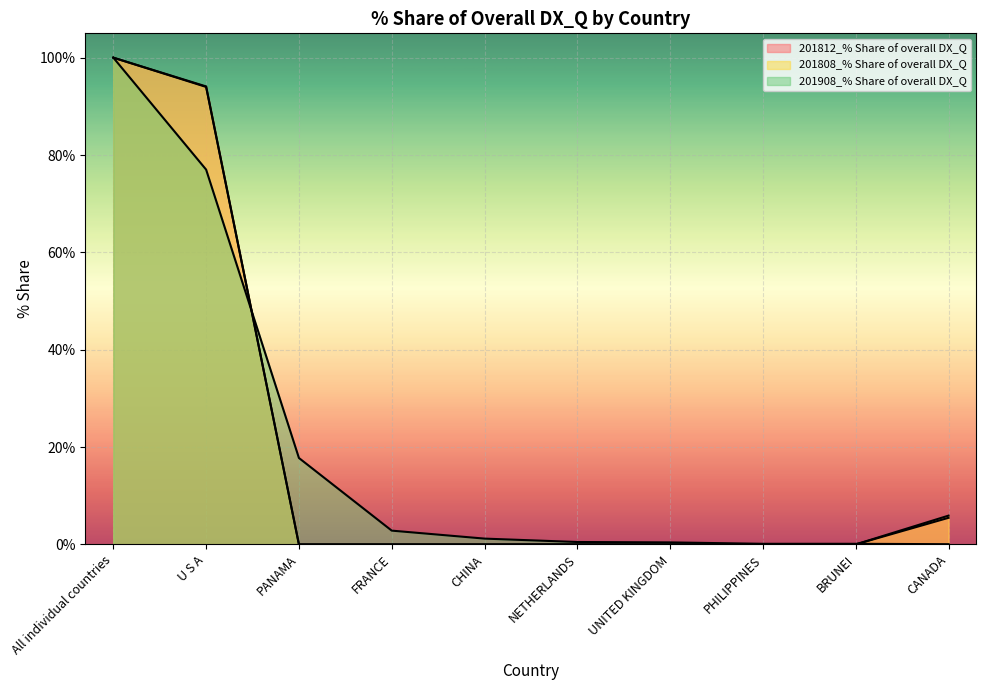

How many data points does each series have?

10